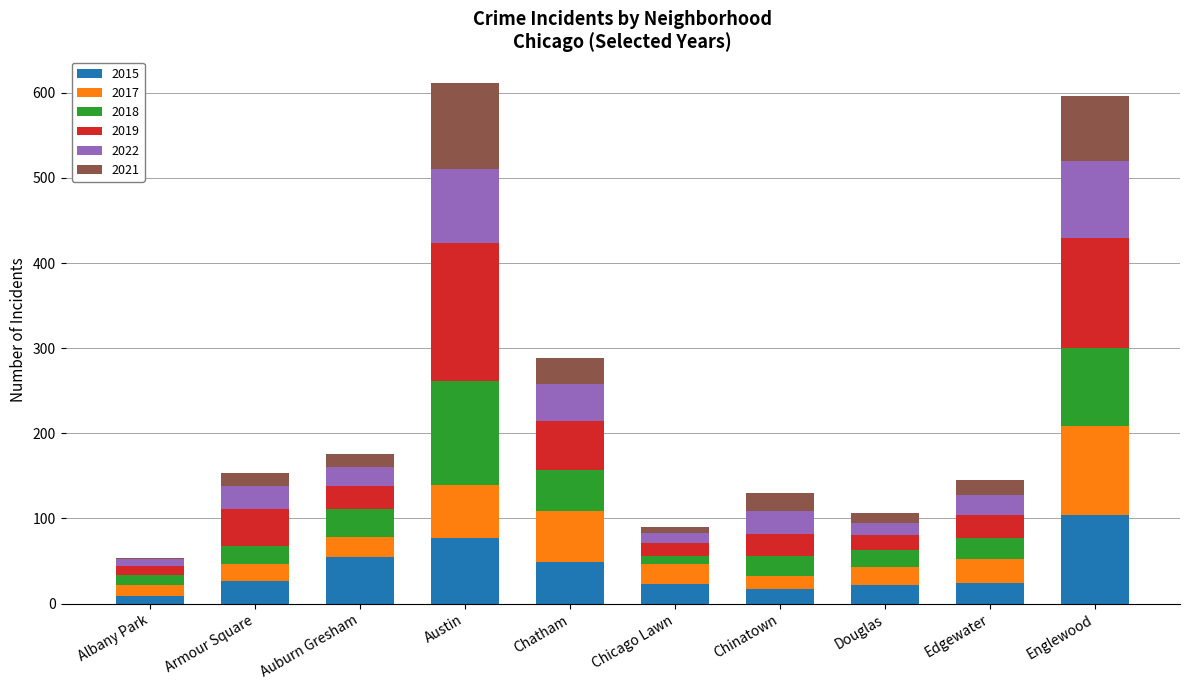

What is the approximate value of 2015 at Austin?

77